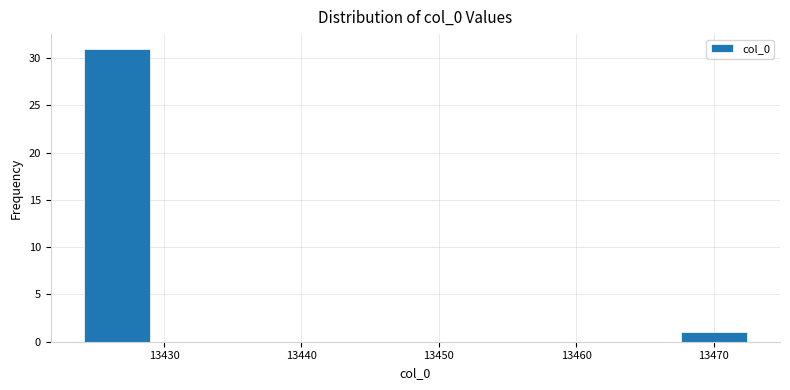

What is the height of the bar covering 13468 to 13472 on the x-axis? Neither the bar edges nor the heights are printed on the chart, so give them approximately, as read against the axes.

1